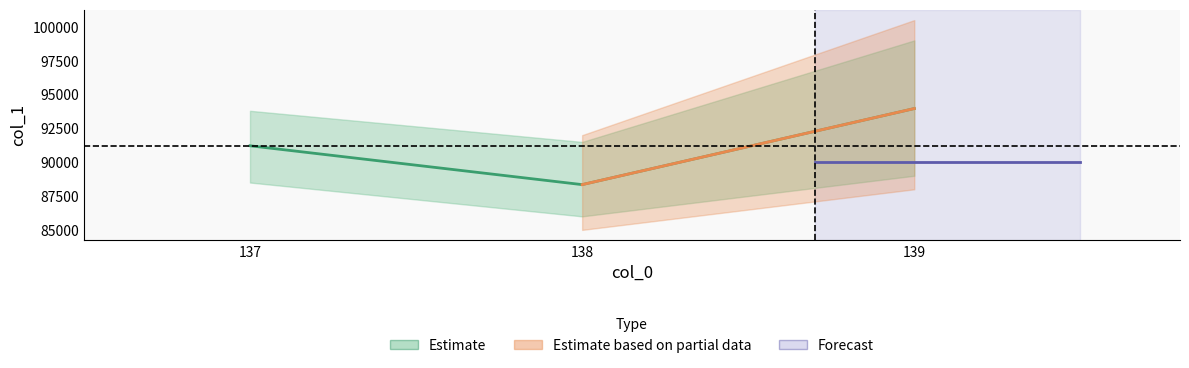

Which category has the highest value across all series?

139